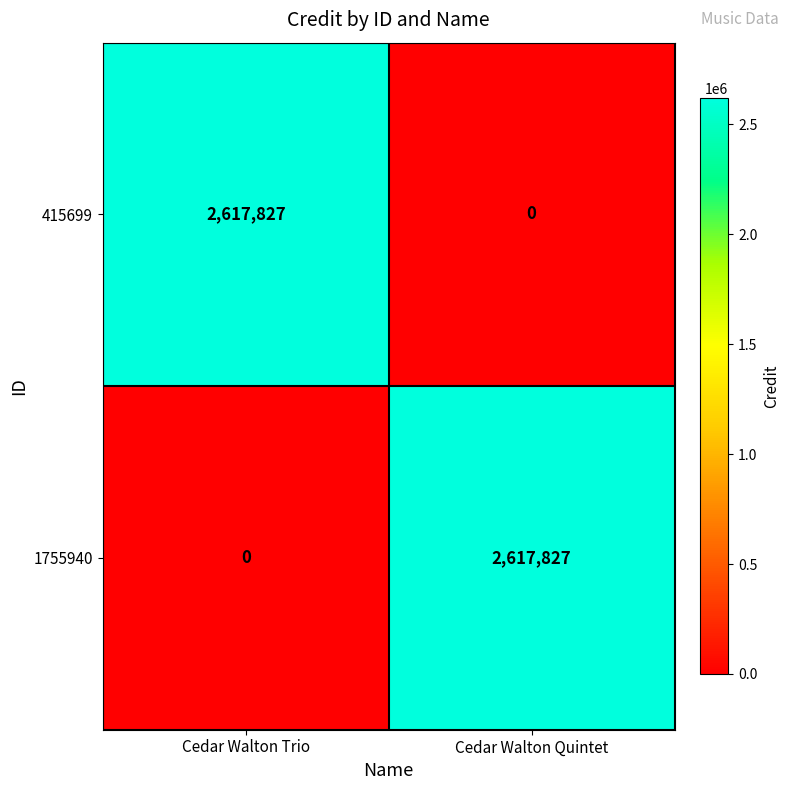

What is the sum of all 1755940 values?

2617827